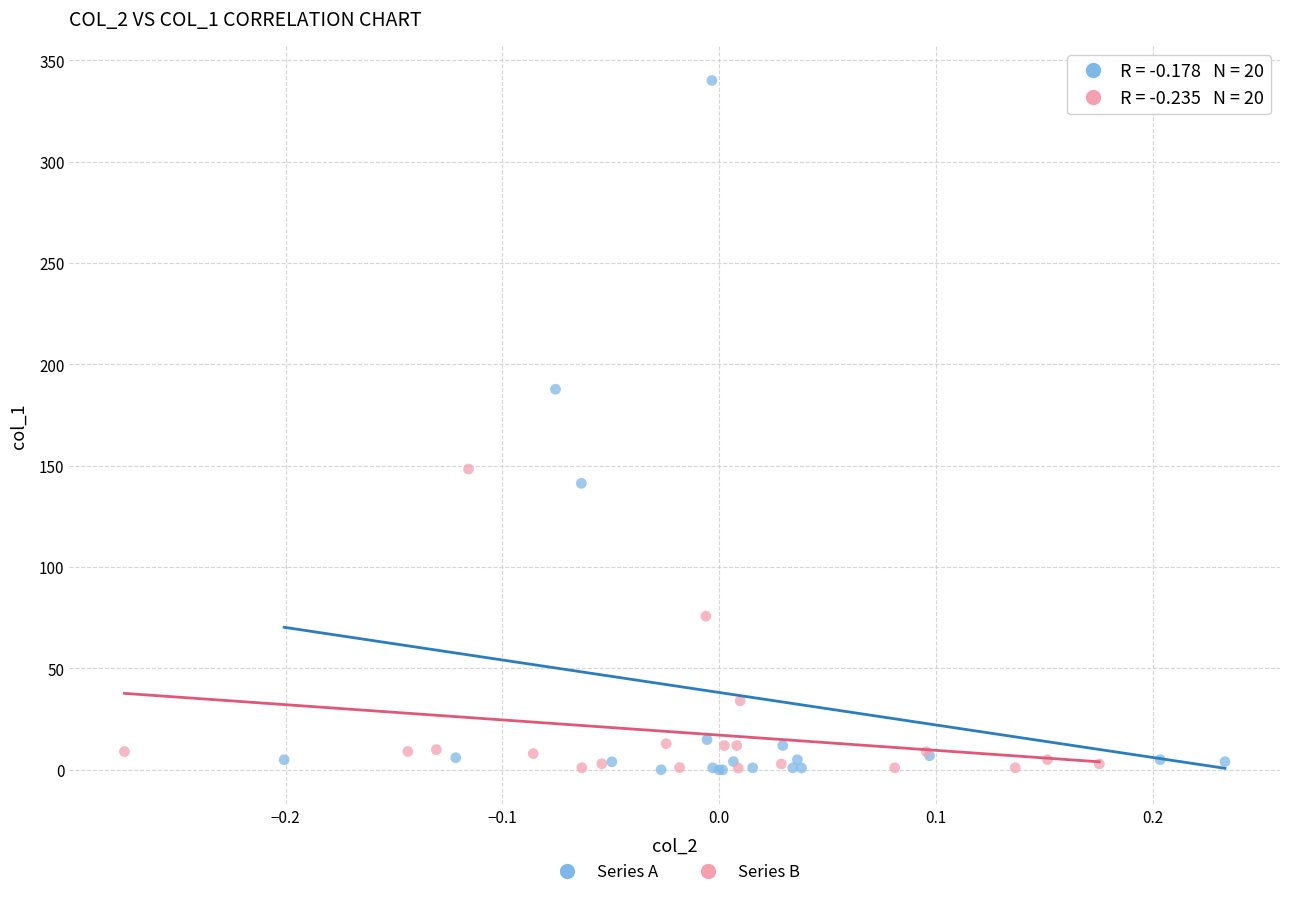

Which series contains the highest Y value?

Series A